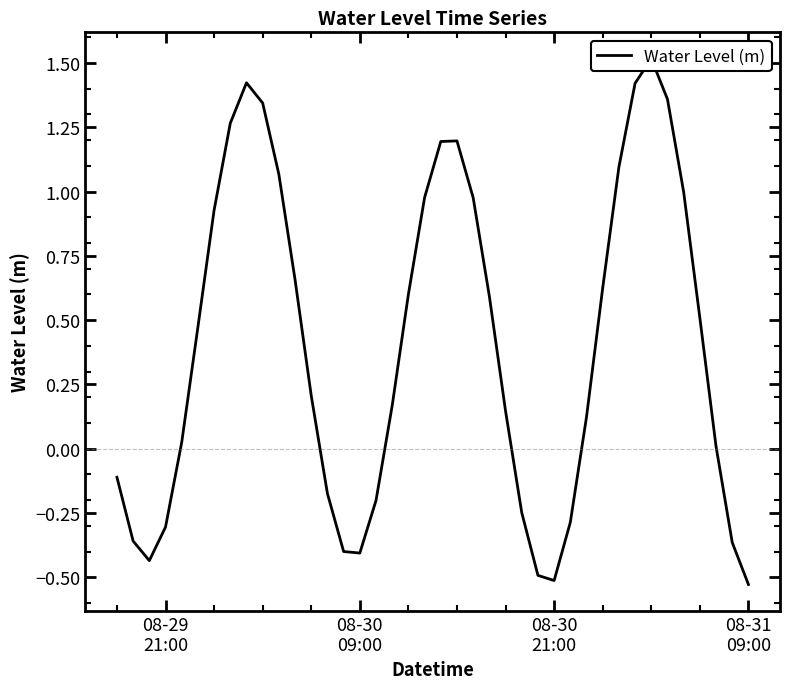

Does the chart display data point markers on the line(s)?

No